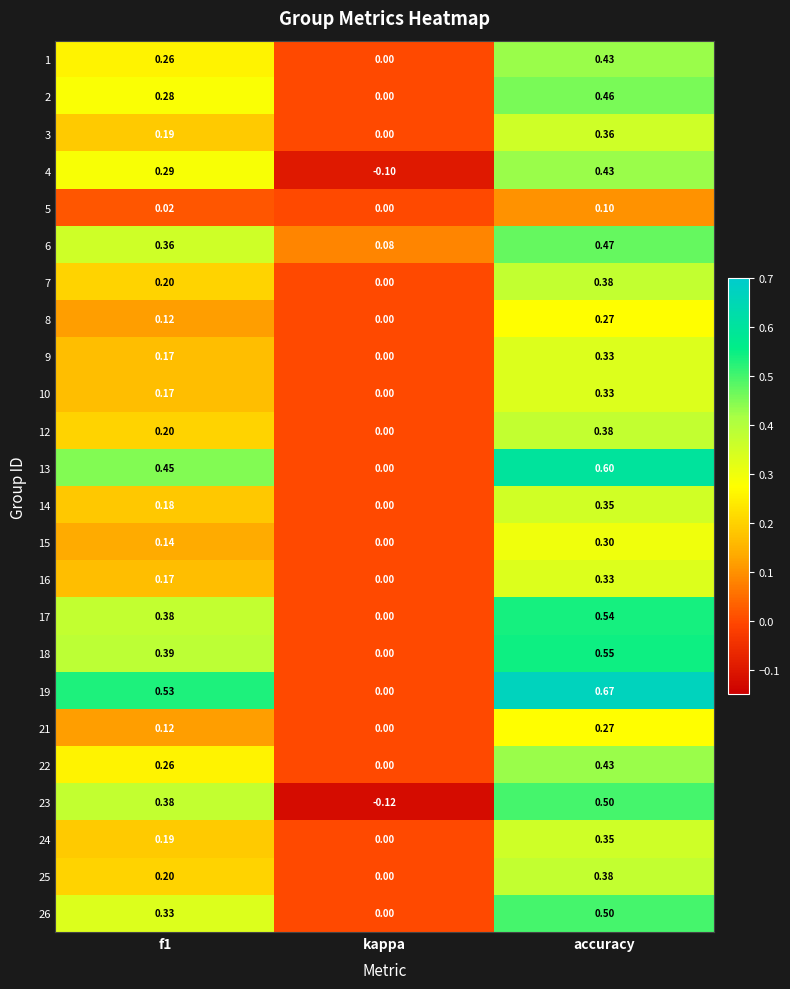

How many series are shown in this chart?

24